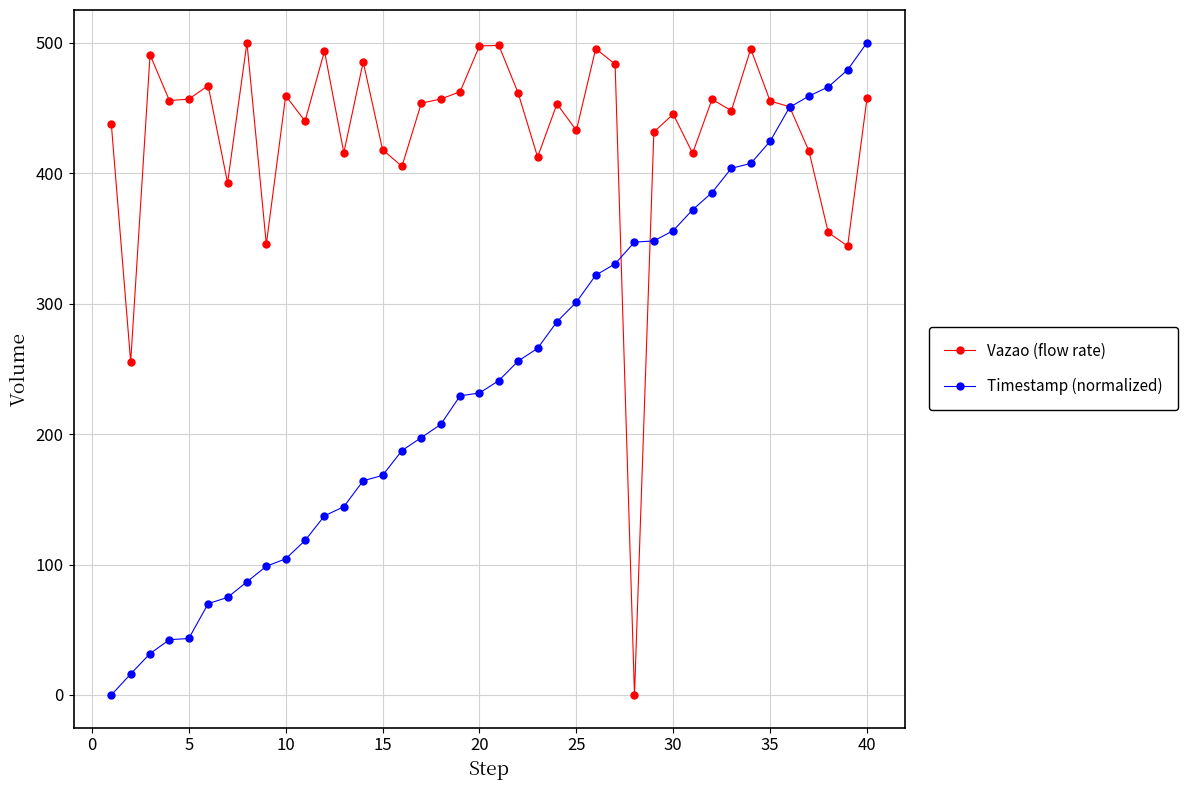

What is the maximum value shown in the chart?

500.0